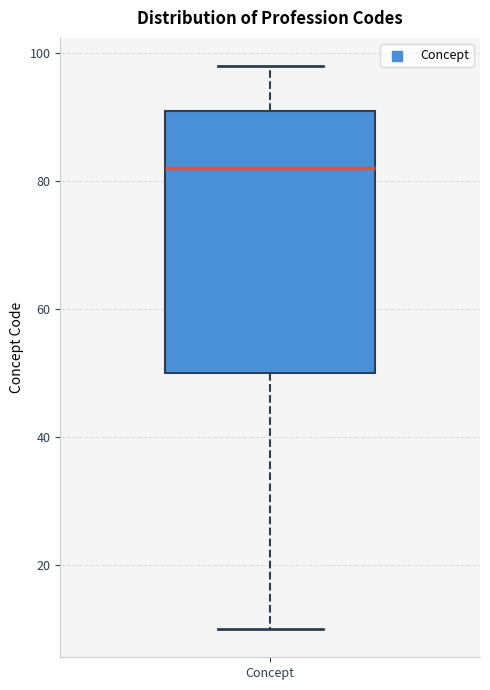

Transcribe this box plot: give where the median line is, the range the box spans, and where the two whiskers end, as read against the y-axis. The values are not printed on the chart, so give them approximately, as read against the axis.

median 82, box 50 to 92, whiskers 10 to 98